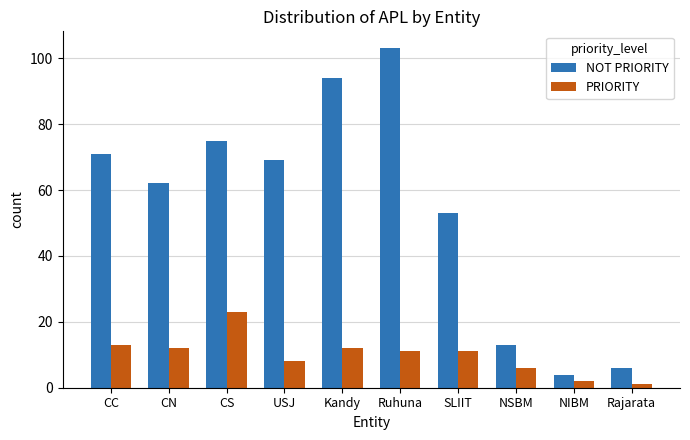

How many categories are shown in the chart?

10